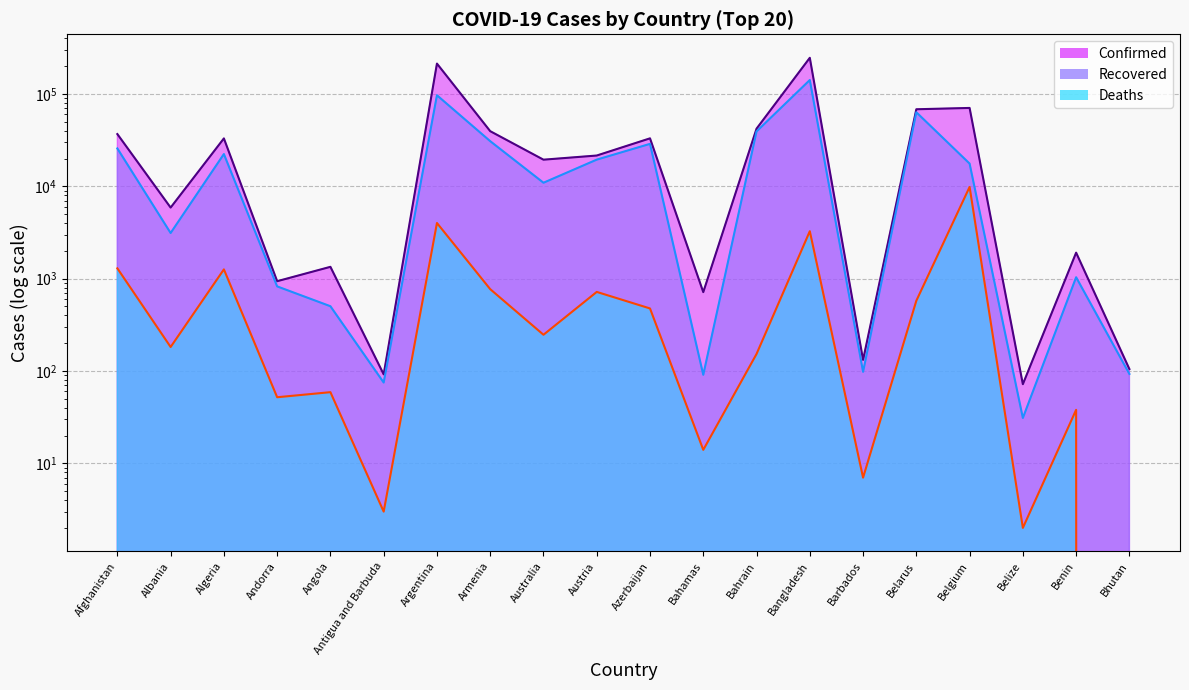

What is the sum of all Deaths values?

22982